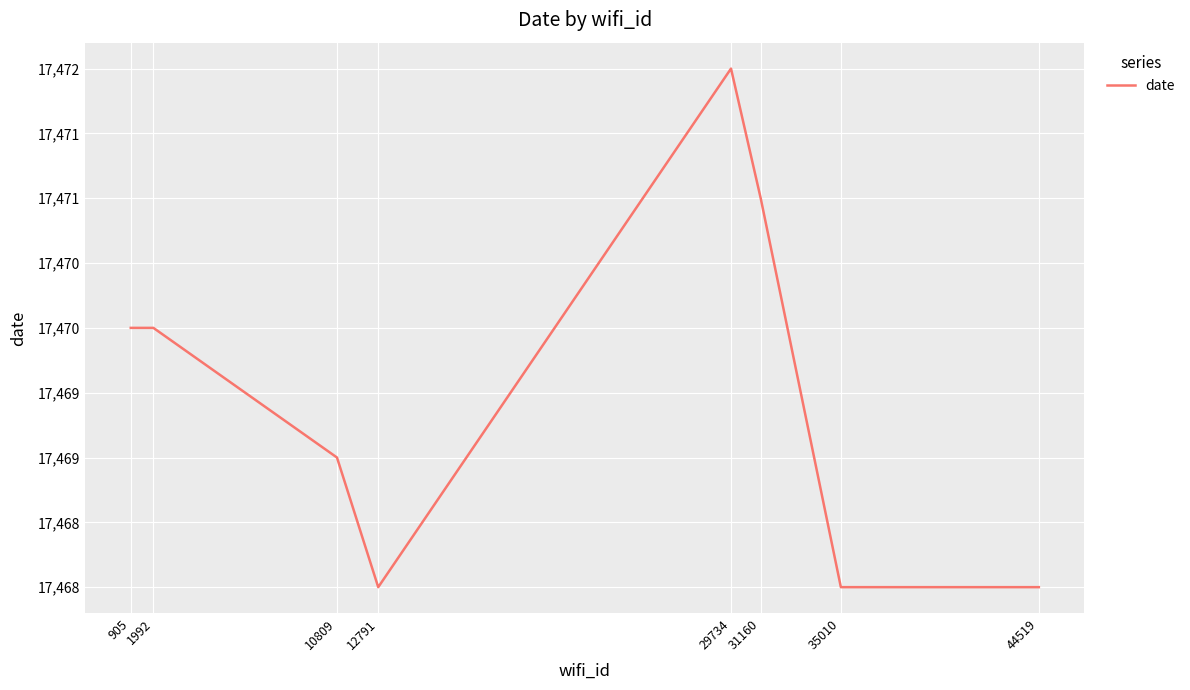

What is the smallest value displayed?

17468